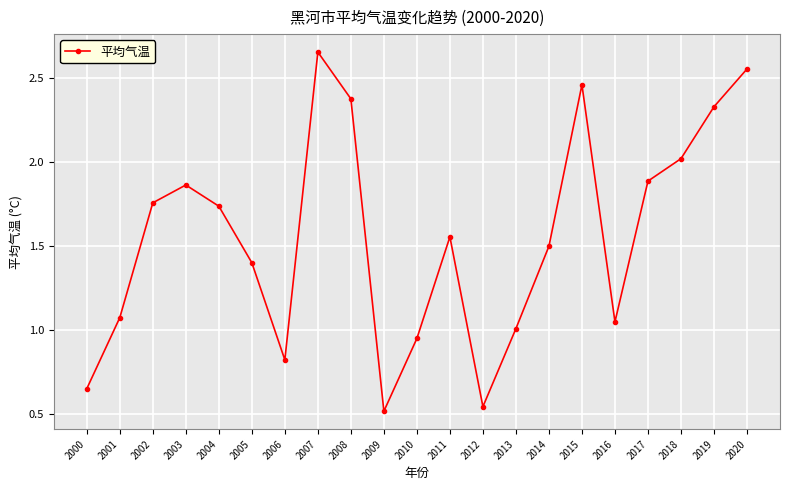

How many lines are shown in the chart?

1